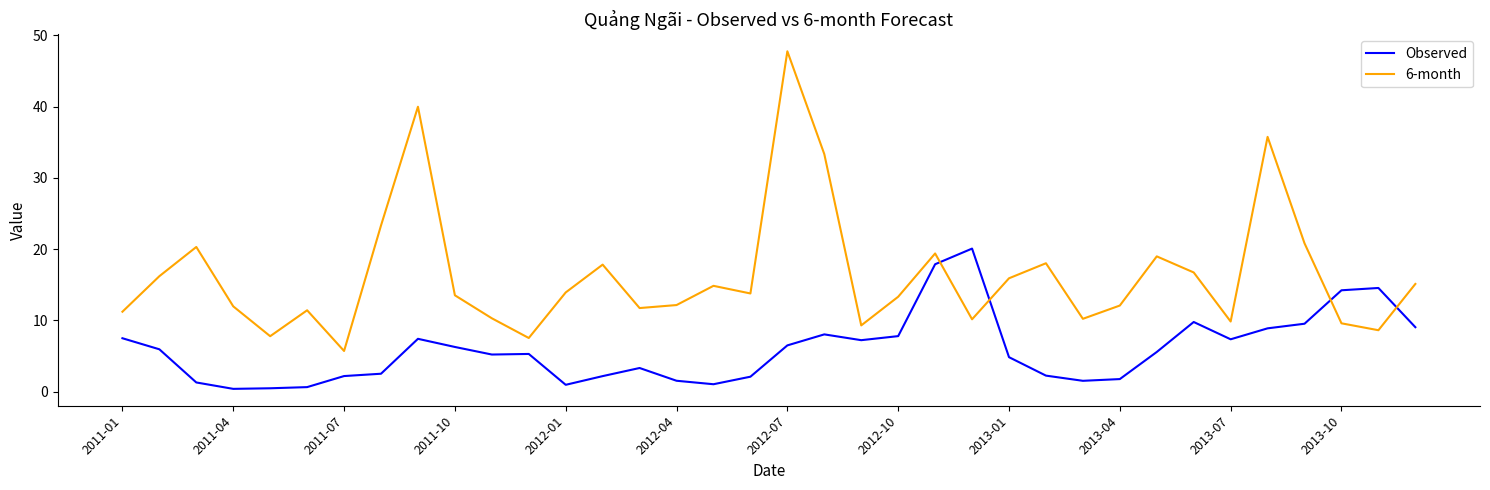

List the series in order of their overall mean, highest first.

6-month, Observed